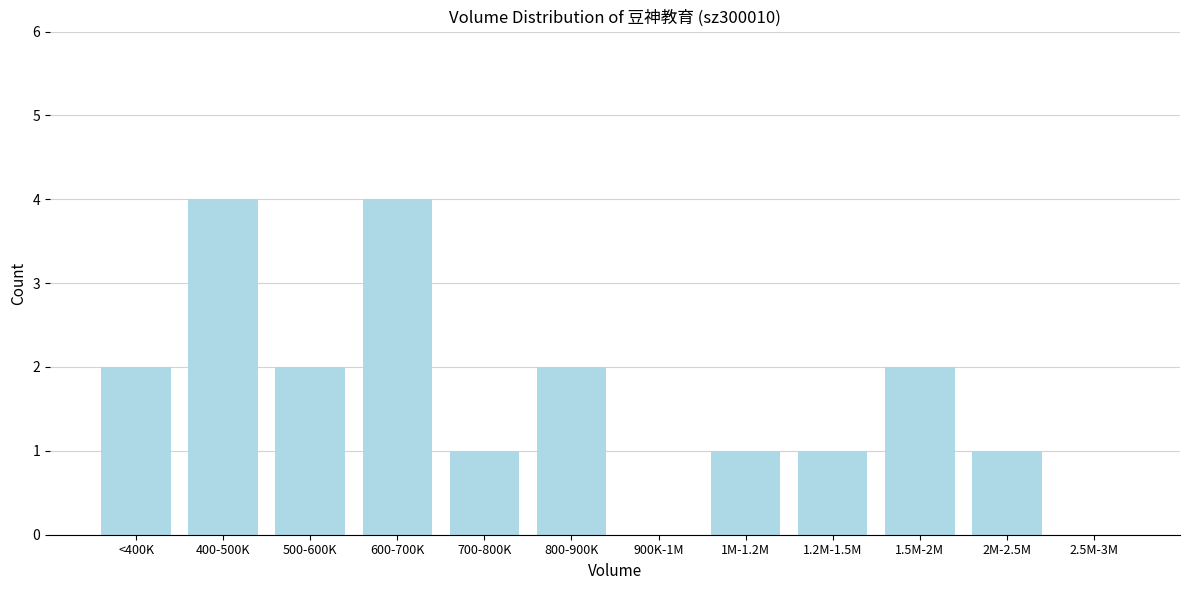

Reading left to right, list all the values displayed in this chart.

<400K=2	400-500K=4	500-600K=2	600-700K=4	700-800K=1	800-900K=2	900K-1M=0	1M-1.2M=1	1.2M-1.5M=1	1.5M-2M=2	2M-2.5M=1	2.5M-3M=0